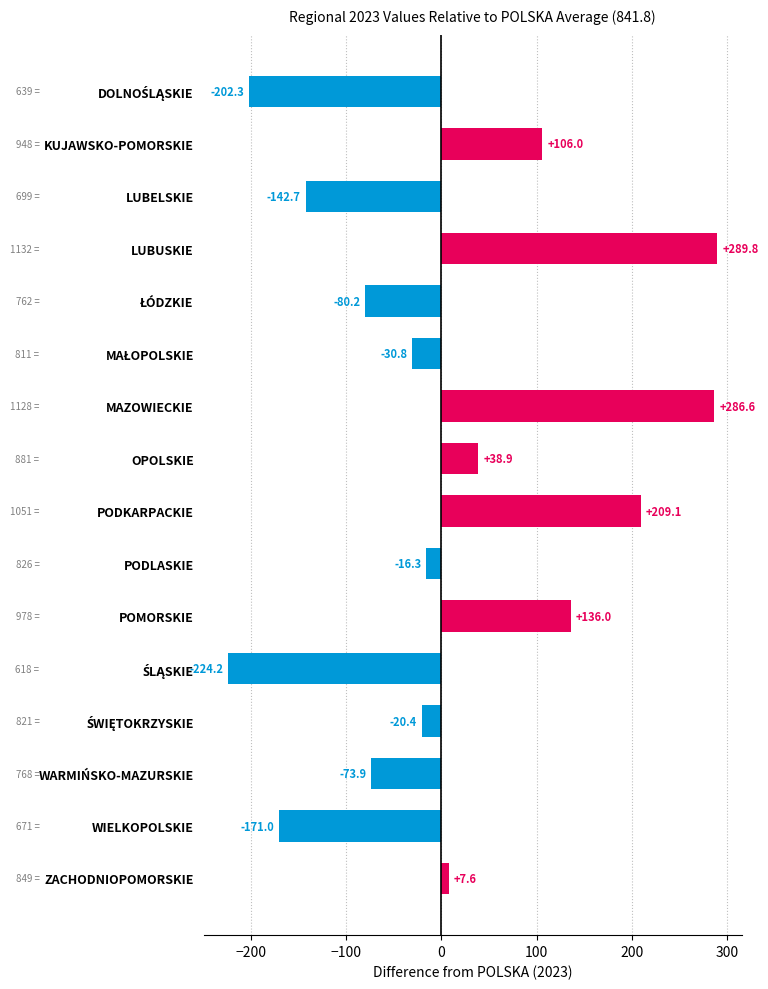

What is the difference between the values at LUBUSKIE and ZACHODNIOPOMORSKIE?

282.2